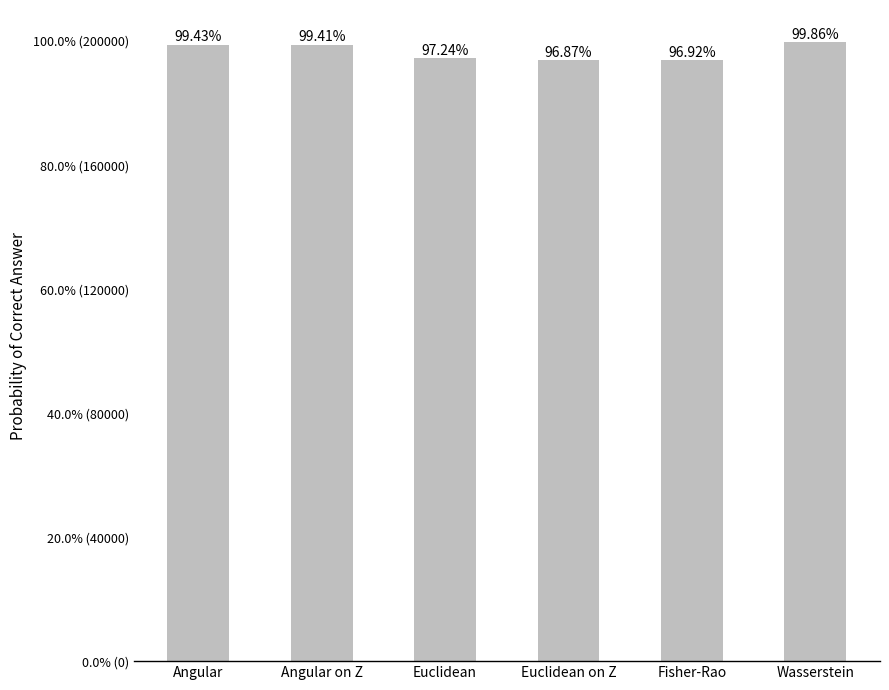

How many distinct data groups are displayed?

1